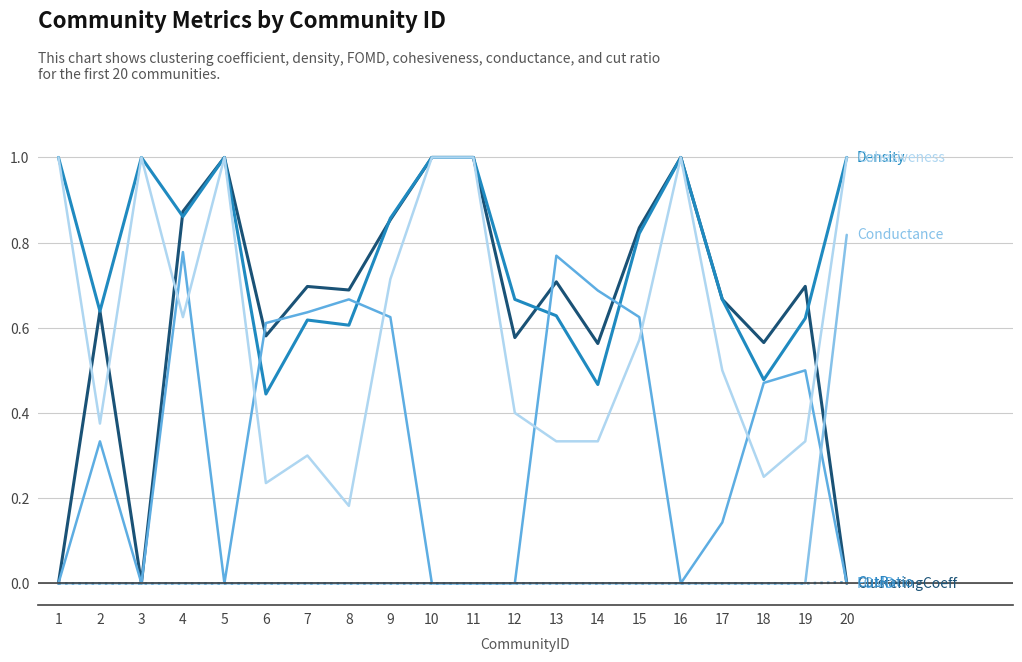

What is the difference between the highest and lowest values at 5?

1.0